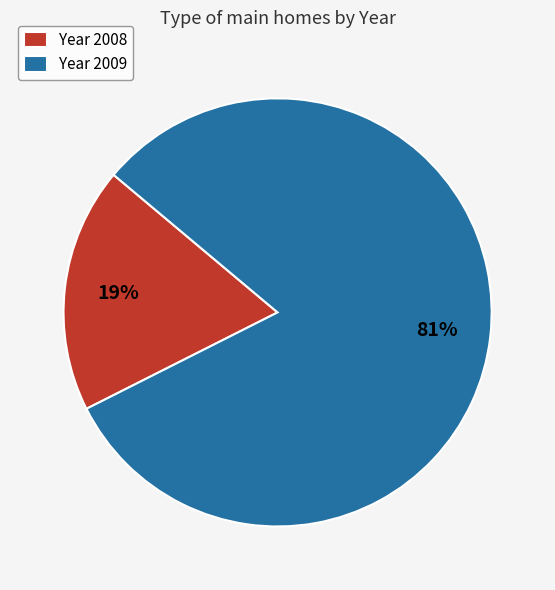

To the nearest percent, what is the combined percentage of Year 2008 and Year 2009?

100%